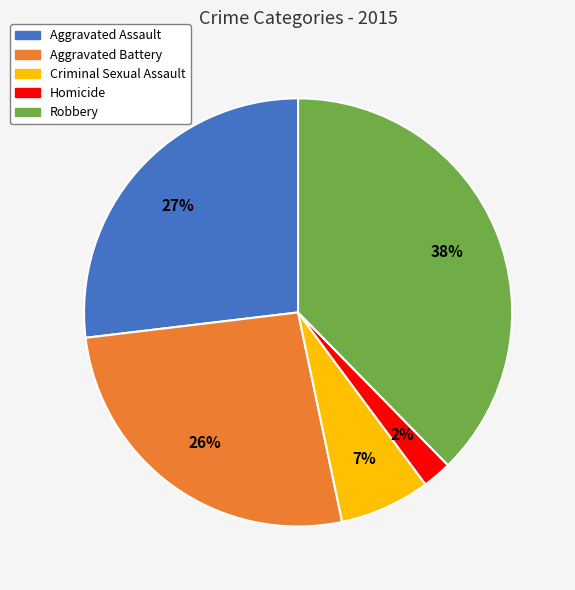

Is the sum of Homicide and Criminal Sexual Assault greater than half?

No